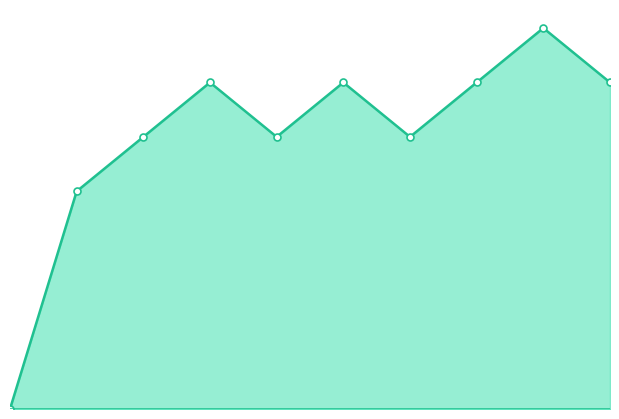

Is it true that col_1_line equals 2 at 4?

False